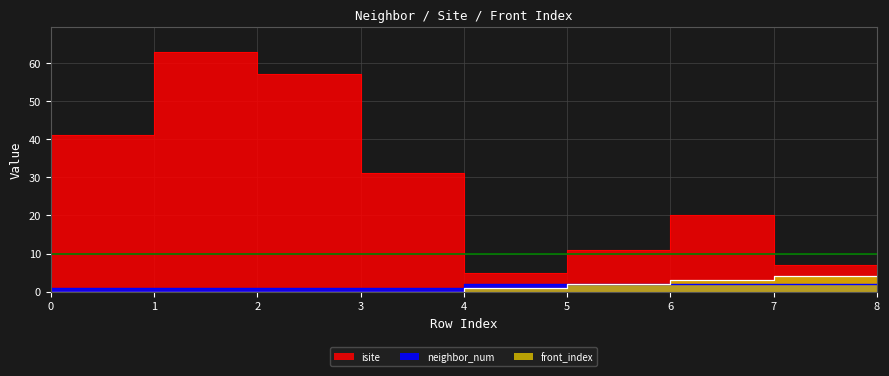

How many lines are shown in the chart?

3